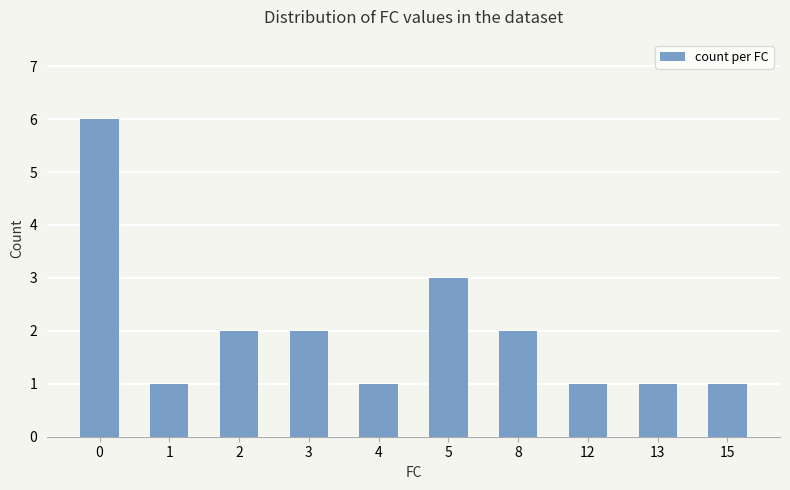

The chart shows a value of 1 at 12. True or false?

True